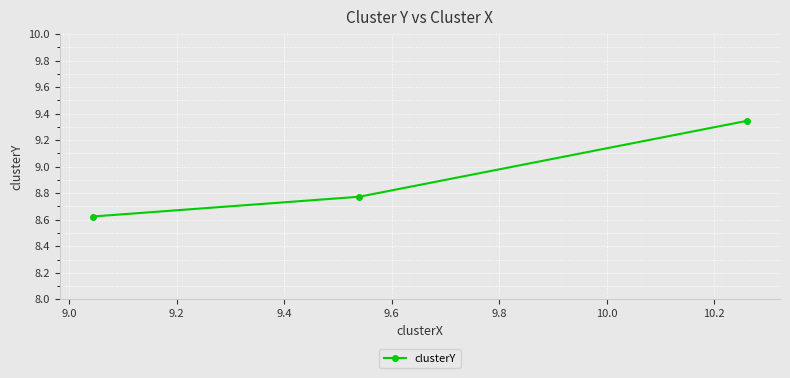

What is the average value?

8.9